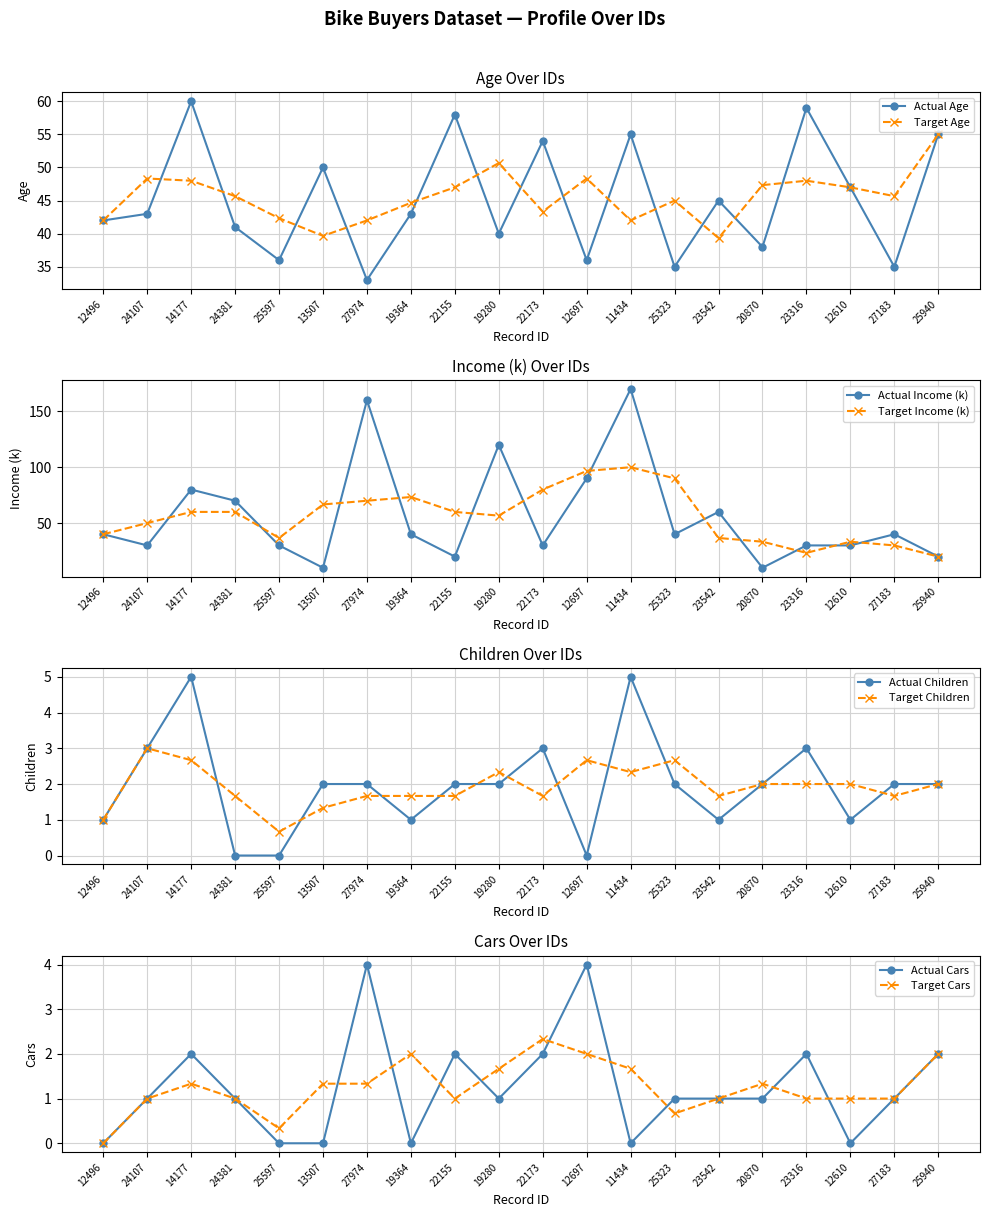

How many values in the Age series exceed 43?

9